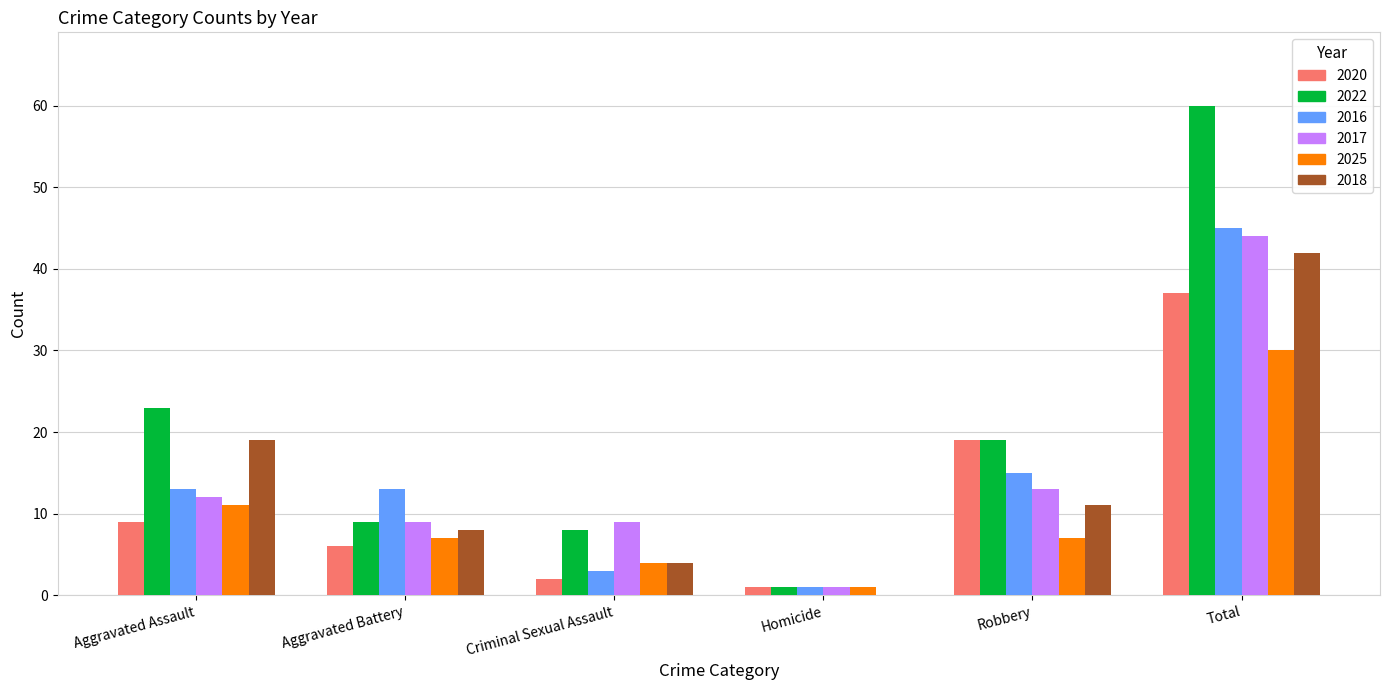

How many values in 2018 are above zero?

5